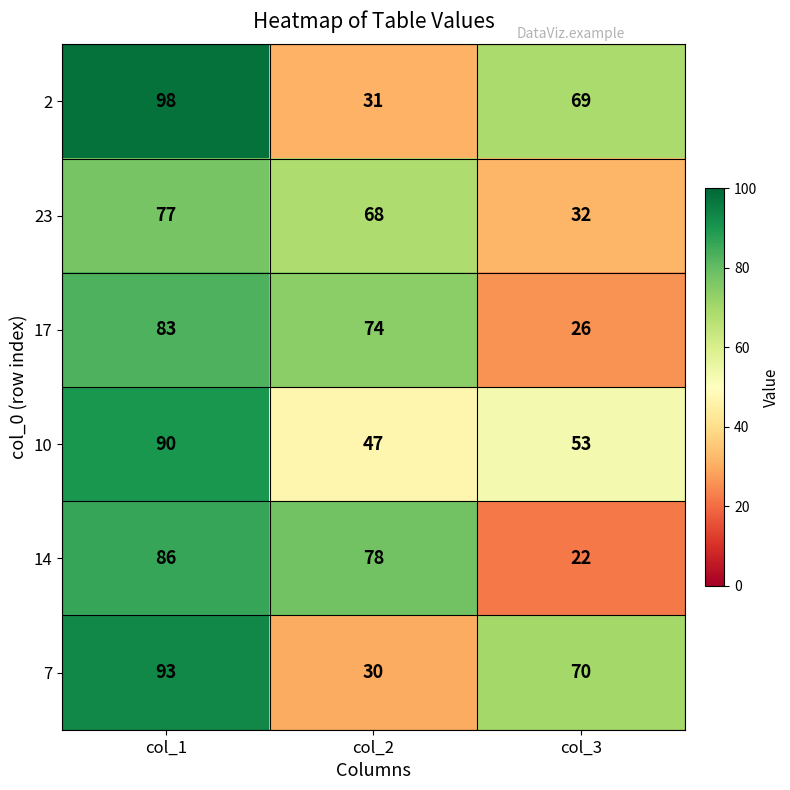

Is it true that 10 equals 53 at col_3?

True